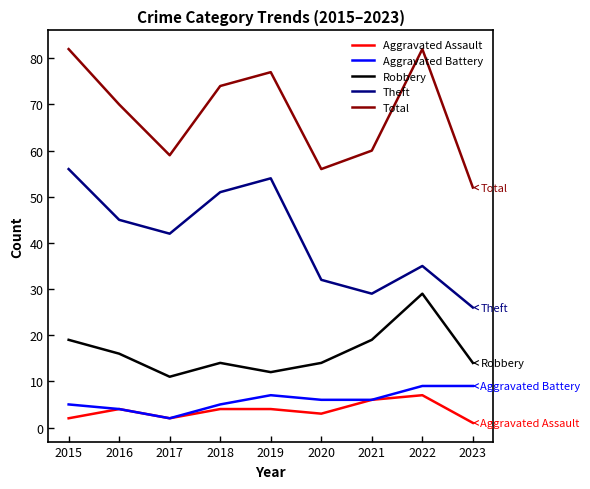

At which label does Total reach its minimum?

2023